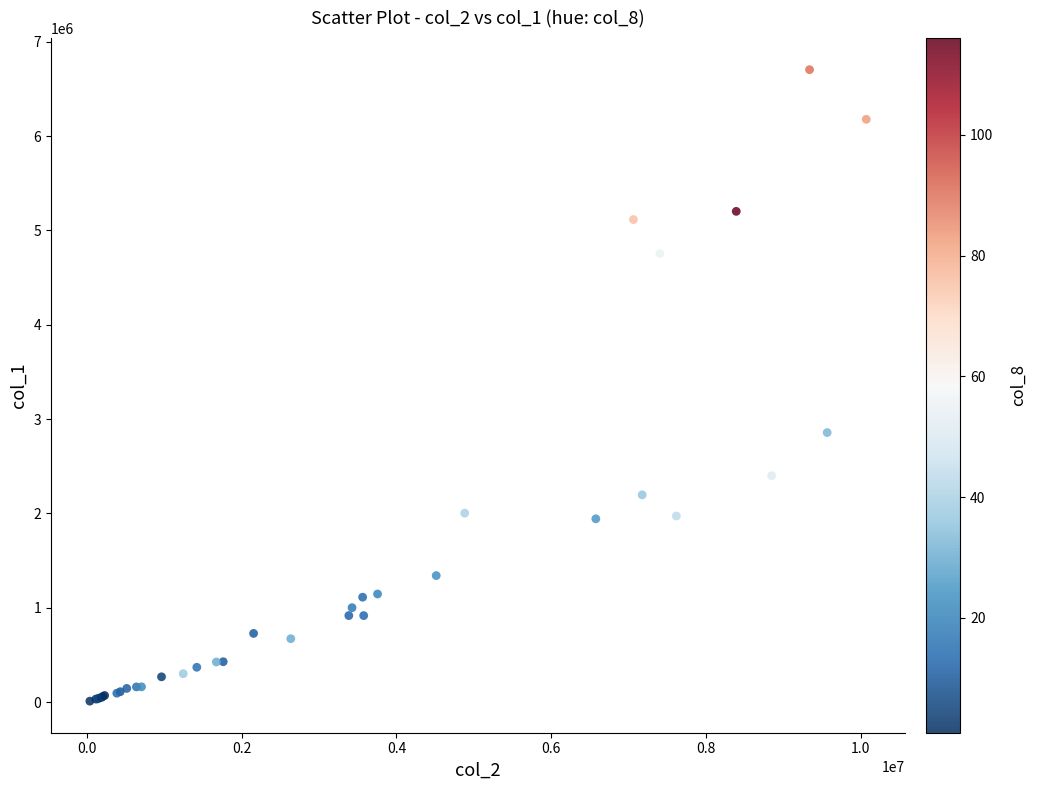

What Y value in the scatter plot is closest to 3357000?

2857000